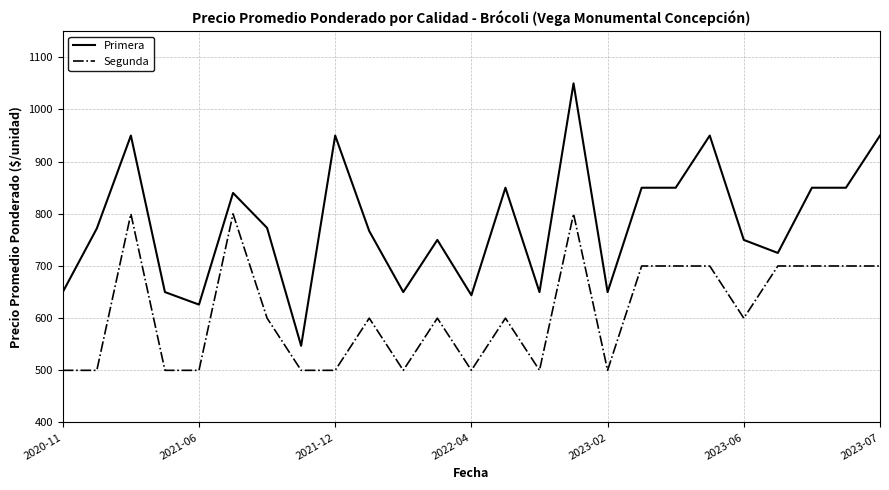

What is the smallest value displayed?

500